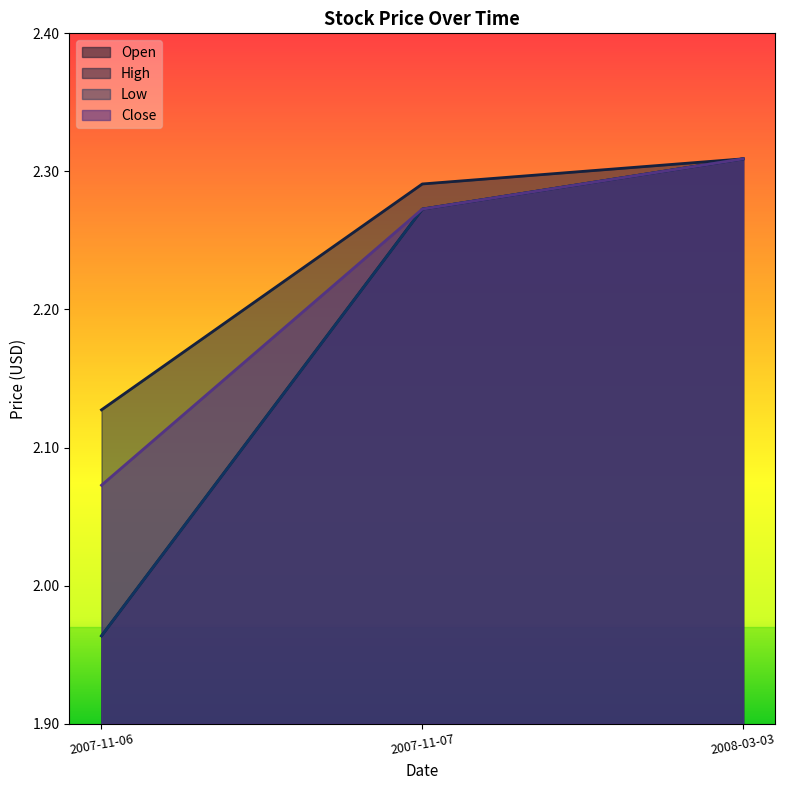

What position from the left is 2007-11-06?

1